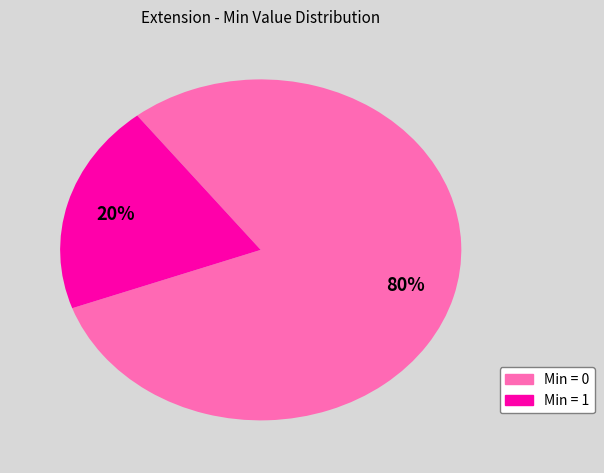

To the nearest percent, what is the difference between the largest and smallest slice percentages?

60%